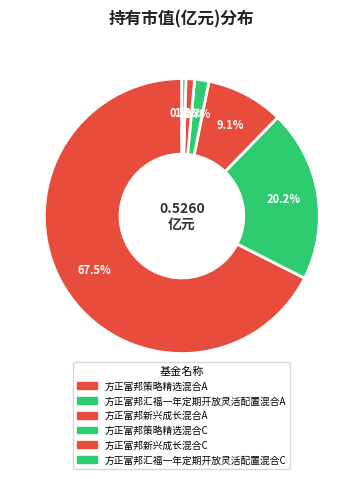

What percentage is NOT represented by 方正富邦新兴成长混合C?

99.0%